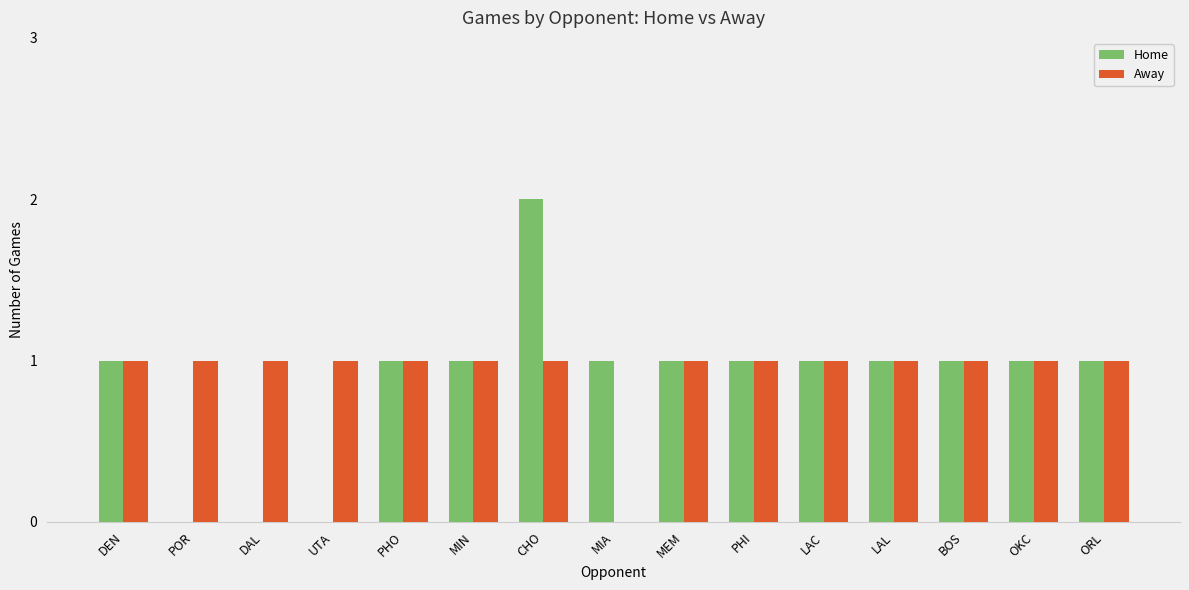

Is the value of Home at DEN greater than the value of Away at MIA?

Yes